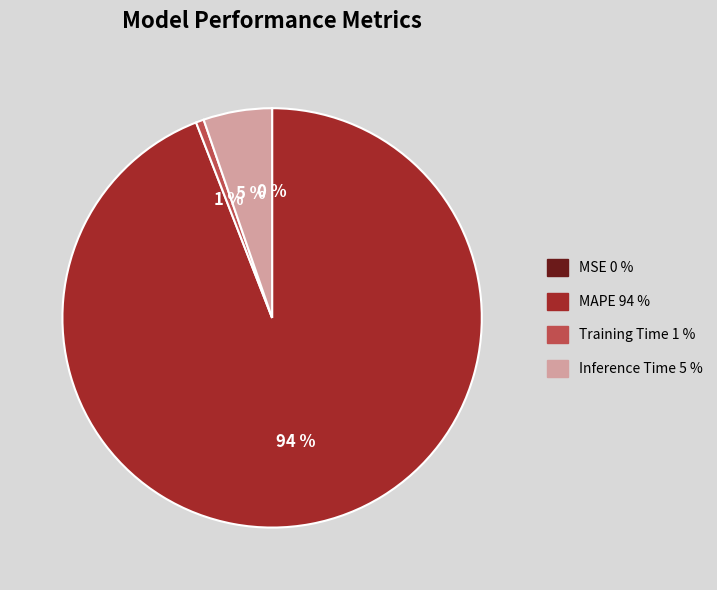

To the nearest percent, what is the average slice percentage?

25%